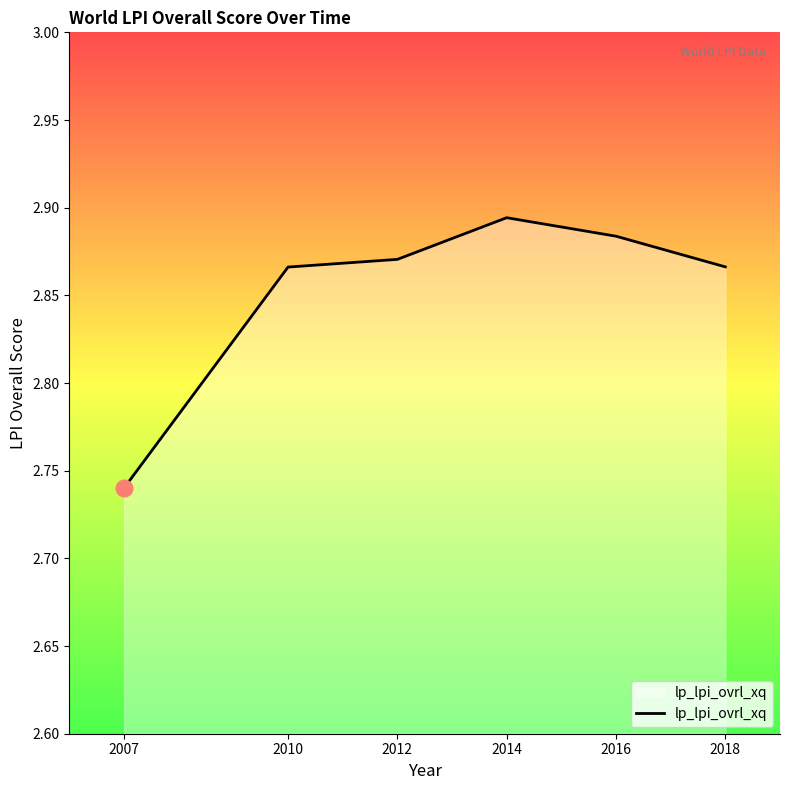

Which label corresponds to the smallest value in the chart?

2007